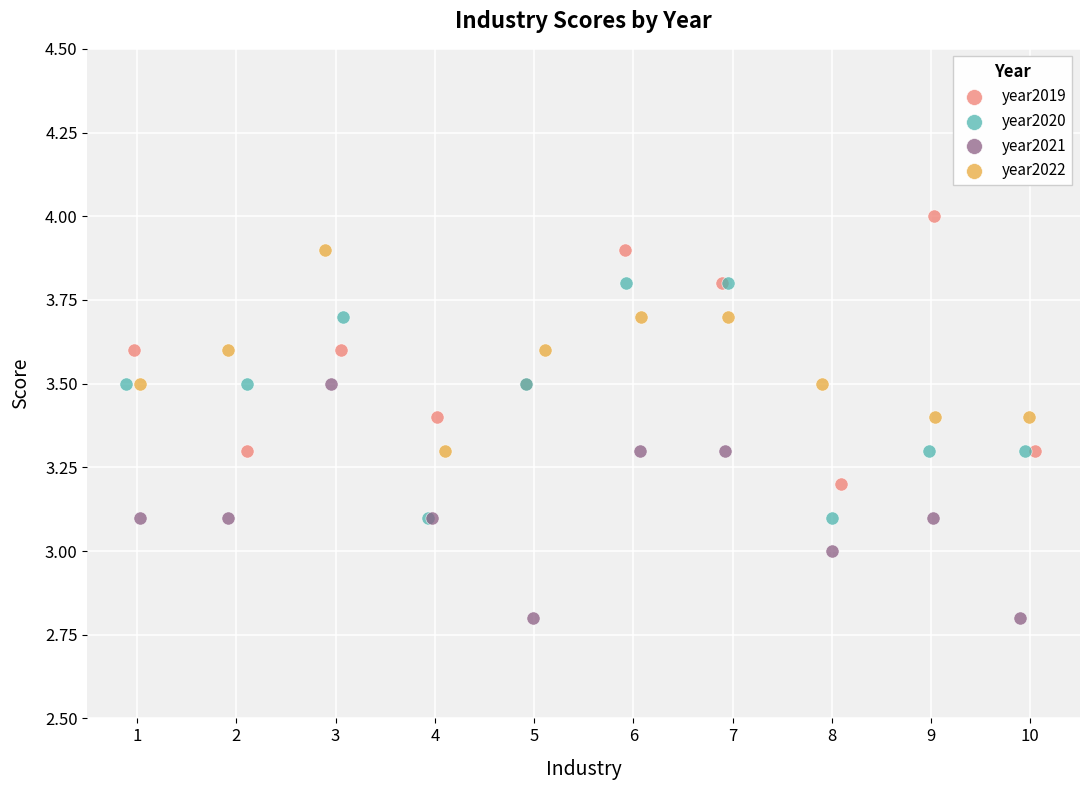

Which series reaches the minimum Y coordinate?

year2021